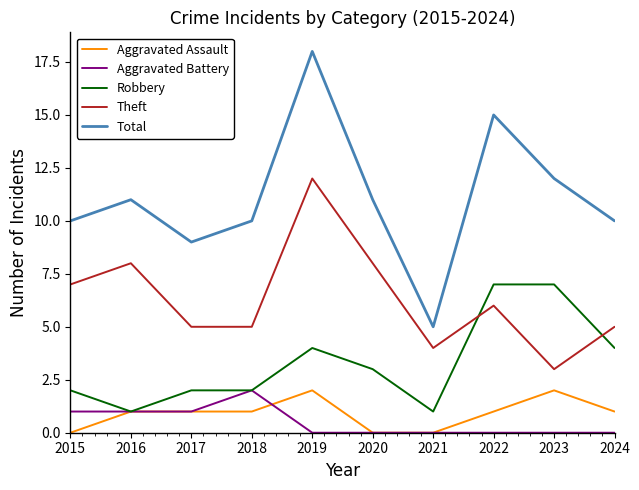

What value does the Aggravated Assault series have at 2017?

1